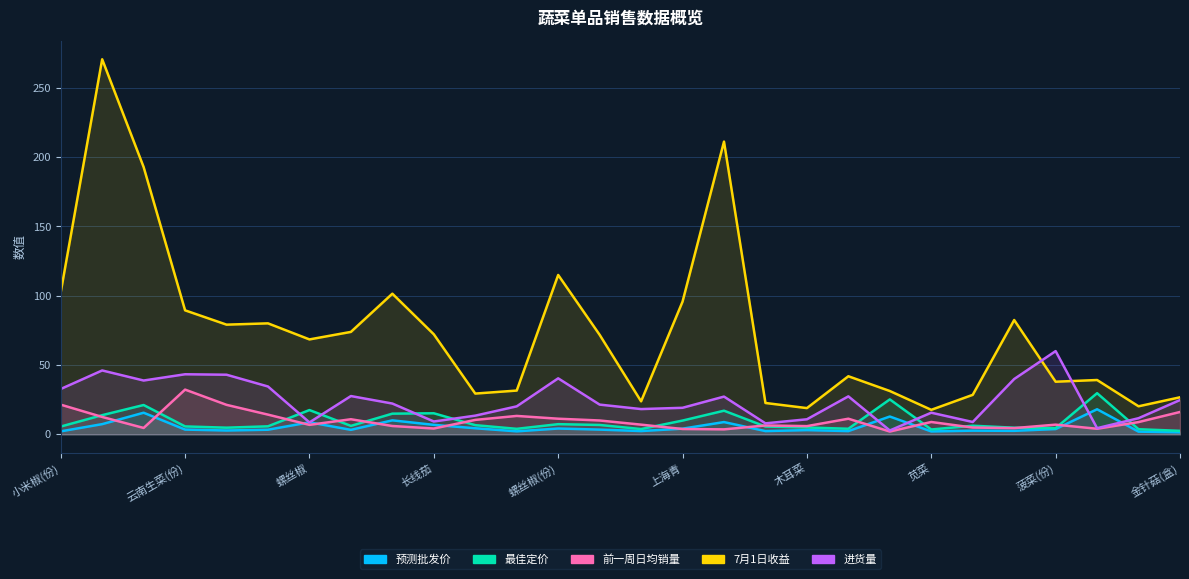

What is the maximum value for 预测批发价?

18.1